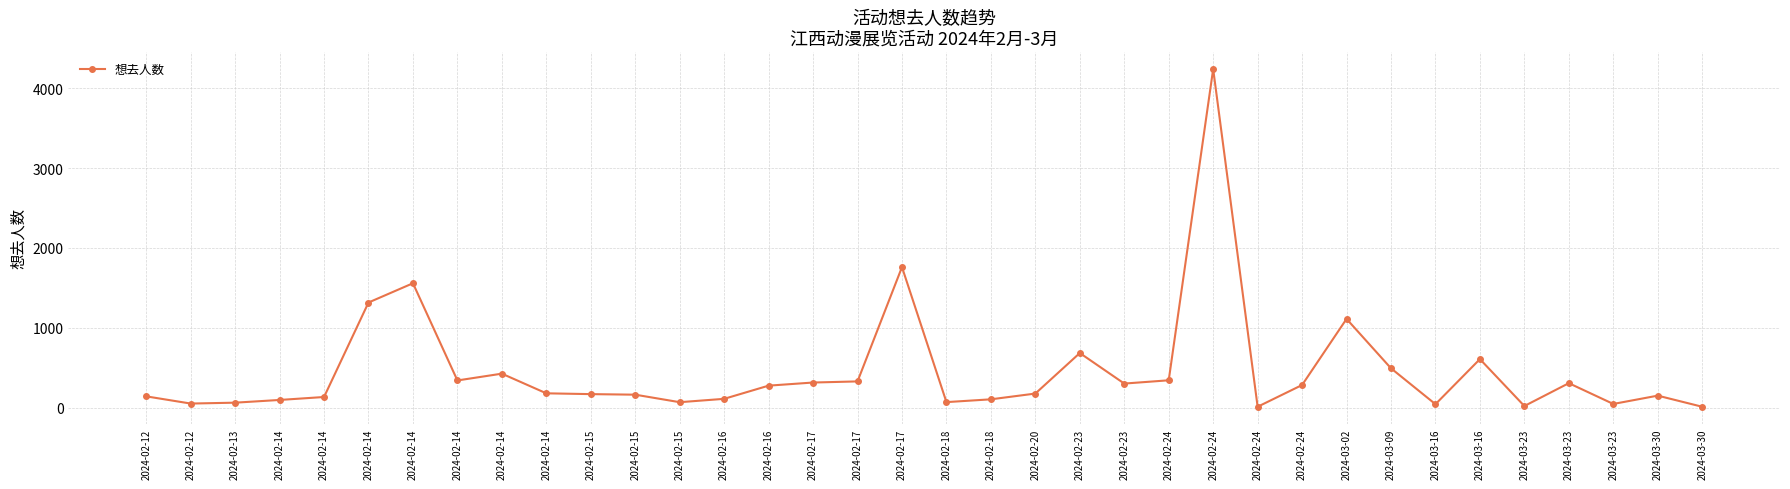

True or false: the data shows 1318 at 2024-02-14.

True